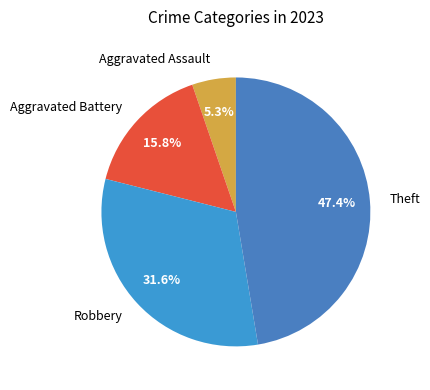

Which slice is the largest?

Theft